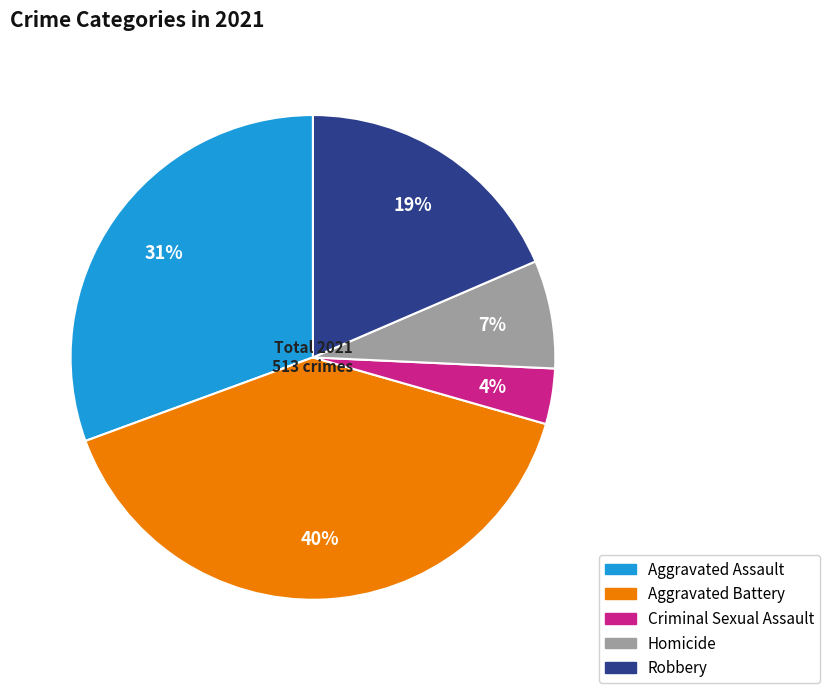

Between Homicide and Criminal Sexual Assault, which is larger?

Homicide